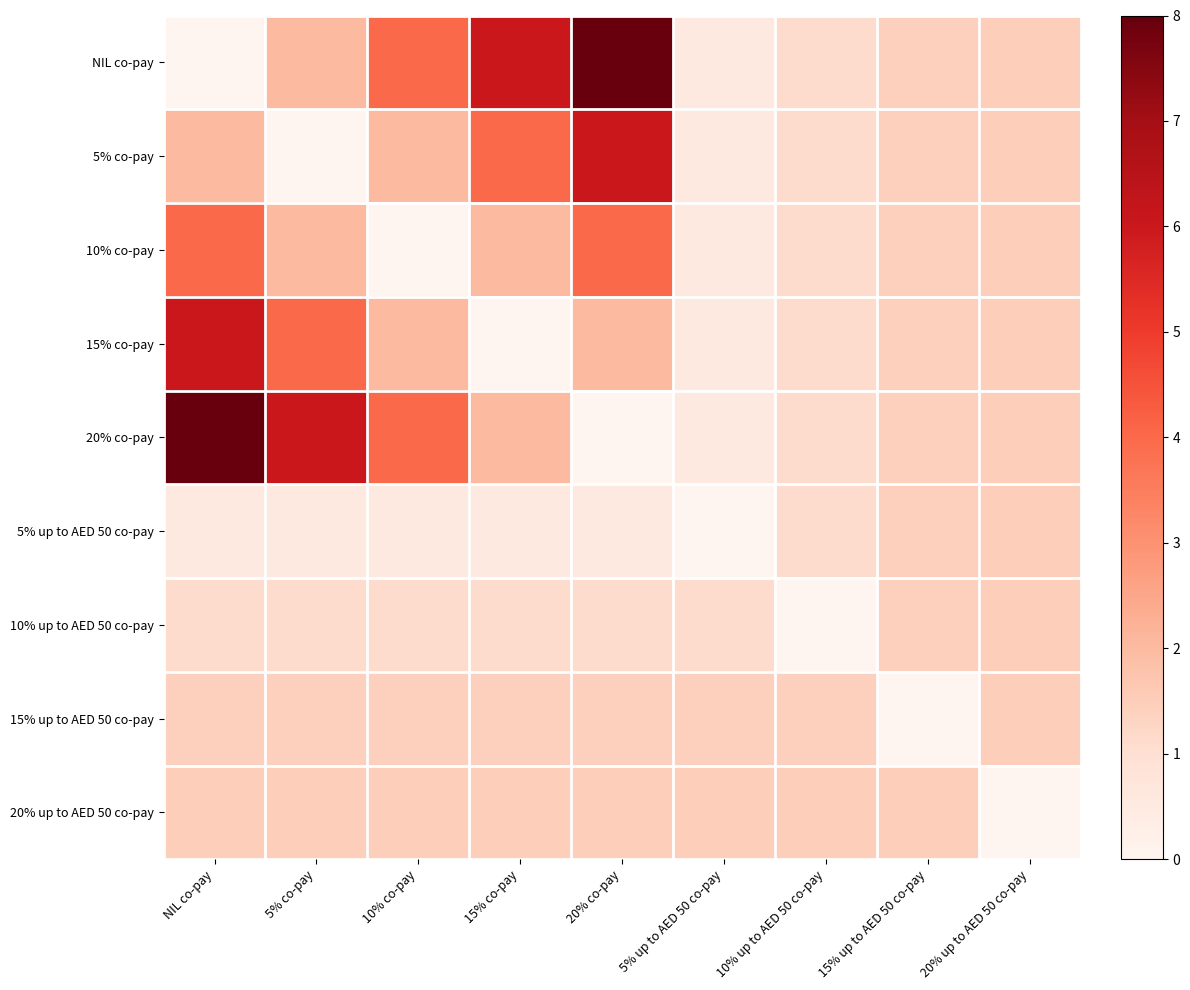

Reading left to right, list all the values displayed in this chart.

NIL co-pay: NIL co-pay=0.0	5% co-pay=2.0	10% co-pay=4.0	15% co-pay=6.0	20% co-pay=8.0	5% up to AED 50 co-pay=0.5	10% up to AED 50 co-pay=1.1	15% up to AED 50 co-pay=1.4	20% up to AED 50 co-pay=1.5
5% co-pay: NIL co-pay=2.0	5% co-pay=0.0	10% co-pay=2.0	15% co-pay=4.0	20% co-pay=6.0	5% up to AED 50 co-pay=0.5	10% up to AED 50 co-pay=1.1	15% up to AED 50 co-pay=1.4	20% up to AED 50 co-pay=1.5
10% co-pay: NIL co-pay=4.0	5% co-pay=2.0	10% co-pay=0.0	15% co-pay=2.0	20% co-pay=4.0	5% up to AED 50 co-pay=0.5	10% up to AED 50 co-pay=1.1	15% up to AED 50 co-pay=1.4	20% up to AED 50 co-pay=1.5
15% co-pay: NIL co-pay=6.0	5% co-pay=4.0	10% co-pay=2.0	15% co-pay=0.0	20% co-pay=2.0	5% up to AED 50 co-pay=0.5	10% up to AED 50 co-pay=1.1	15% up to AED 50 co-pay=1.4	20% up to AED 50 co-pay=1.5
20% co-pay: NIL co-pay=8.0	5% co-pay=6.0	10% co-pay=4.0	15% co-pay=2.0	20% co-pay=0.0	5% up to AED 50 co-pay=0.5	10% up to AED 50 co-pay=1.1	15% up to AED 50 co-pay=1.4	20% up to AED 50 co-pay=1.5
5% up to AED 50 co-pay: NIL co-pay=0.5	5% co-pay=0.5	10% co-pay=0.5	15% co-pay=0.5	20% co-pay=0.5	5% up to AED 50 co-pay=0.0	10% up to AED 50 co-pay=1.1	15% up to AED 50 co-pay=1.4	20% up to AED 50 co-pay=1.5
10% up to AED 50 co-pay: NIL co-pay=1.1	5% co-pay=1.1	10% co-pay=1.1	15% co-pay=1.1	20% co-pay=1.1	5% up to AED 50 co-pay=1.1	10% up to AED 50 co-pay=0.0	15% up to AED 50 co-pay=1.4	20% up to AED 50 co-pay=1.5
15% up to AED 50 co-pay: NIL co-pay=1.4	5% co-pay=1.4	10% co-pay=1.4	15% co-pay=1.4	20% co-pay=1.4	5% up to AED 50 co-pay=1.4	10% up to AED 50 co-pay=1.4	15% up to AED 50 co-pay=0.0	20% up to AED 50 co-pay=1.5
20% up to AED 50 co-pay: NIL co-pay=1.5	5% co-pay=1.5	10% co-pay=1.5	15% co-pay=1.5	20% co-pay=1.5	5% up to AED 50 co-pay=1.5	10% up to AED 50 co-pay=1.5	15% up to AED 50 co-pay=1.5	20% up to AED 50 co-pay=0.0